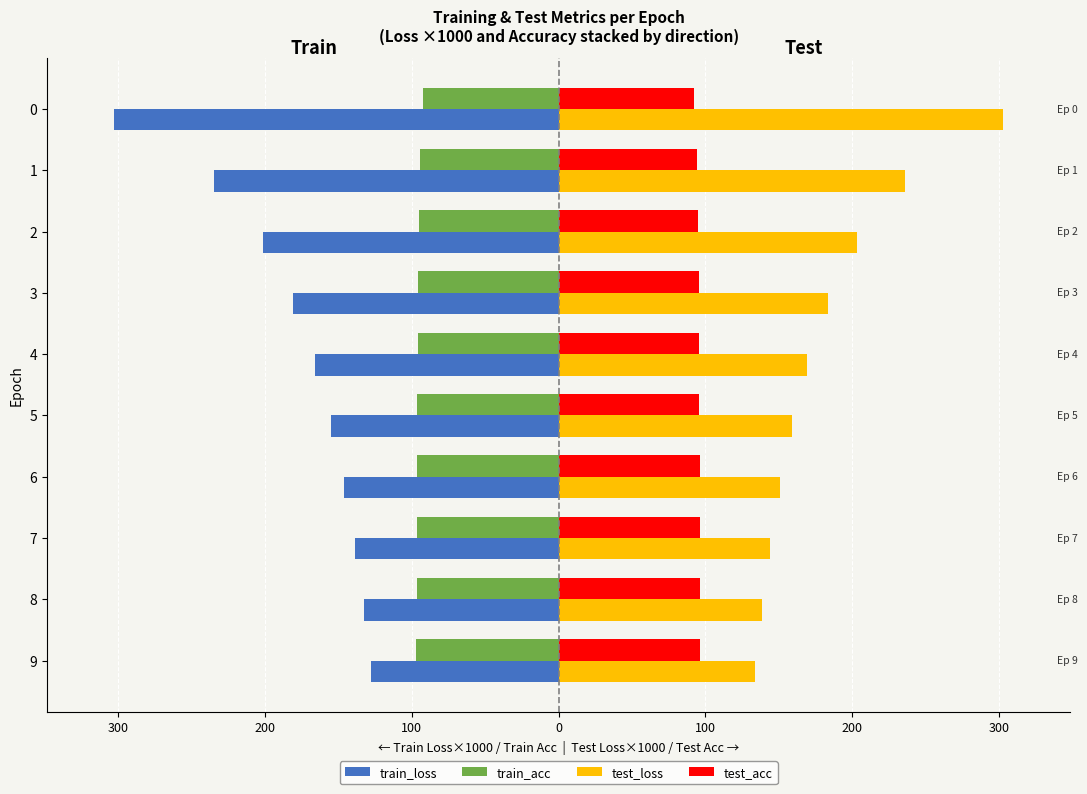

What is the maximum value for train_loss?

-127.6